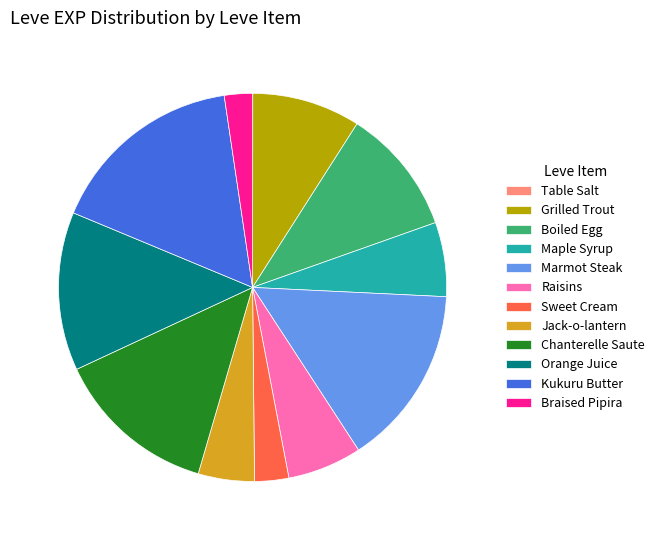

What is the largest slice in the pie chart?

Kukuru Butter